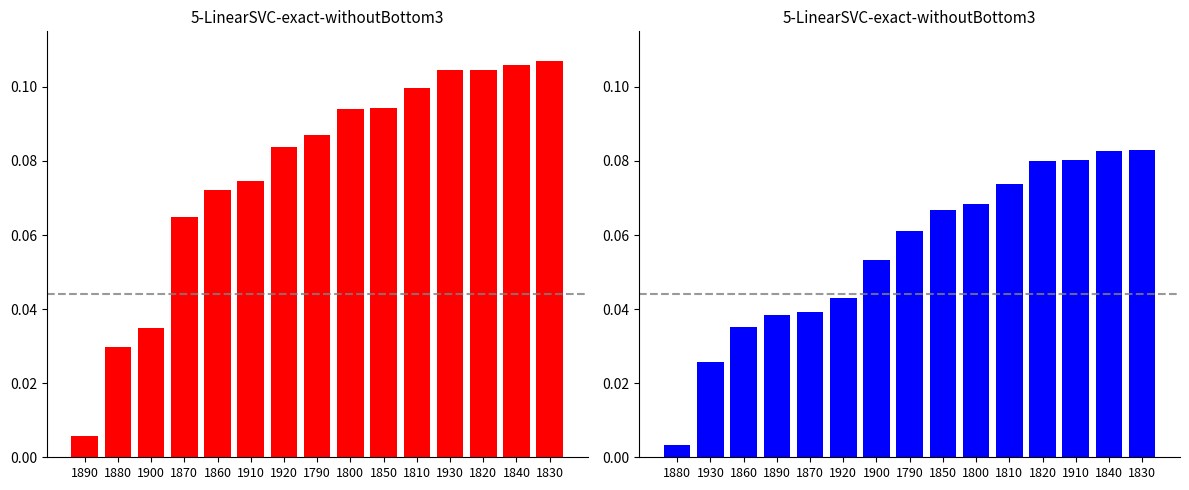

Where is Malthus Prediction nearest to the value 0?

1890